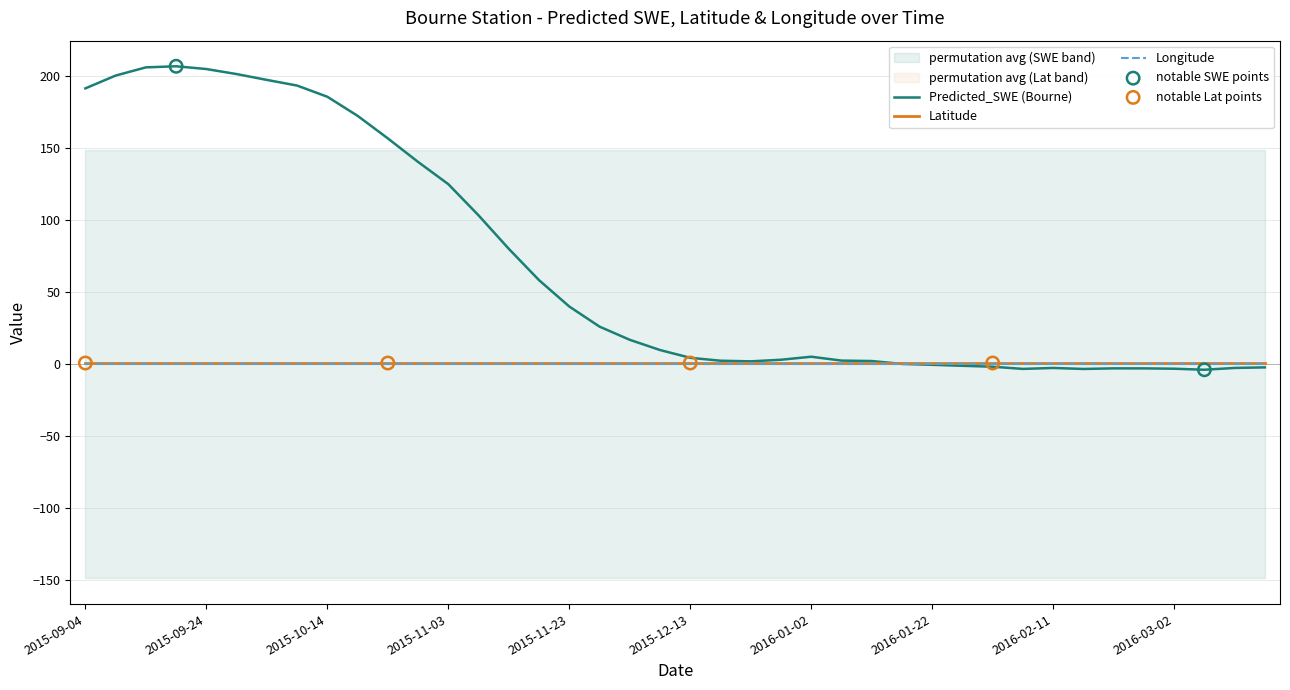

Which series has the largest total across all categories?

Predicted_SWE